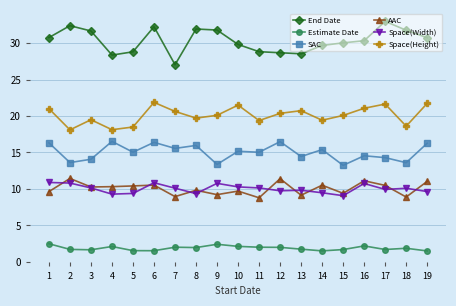

Does the chart display data point markers on the line(s)?

Yes